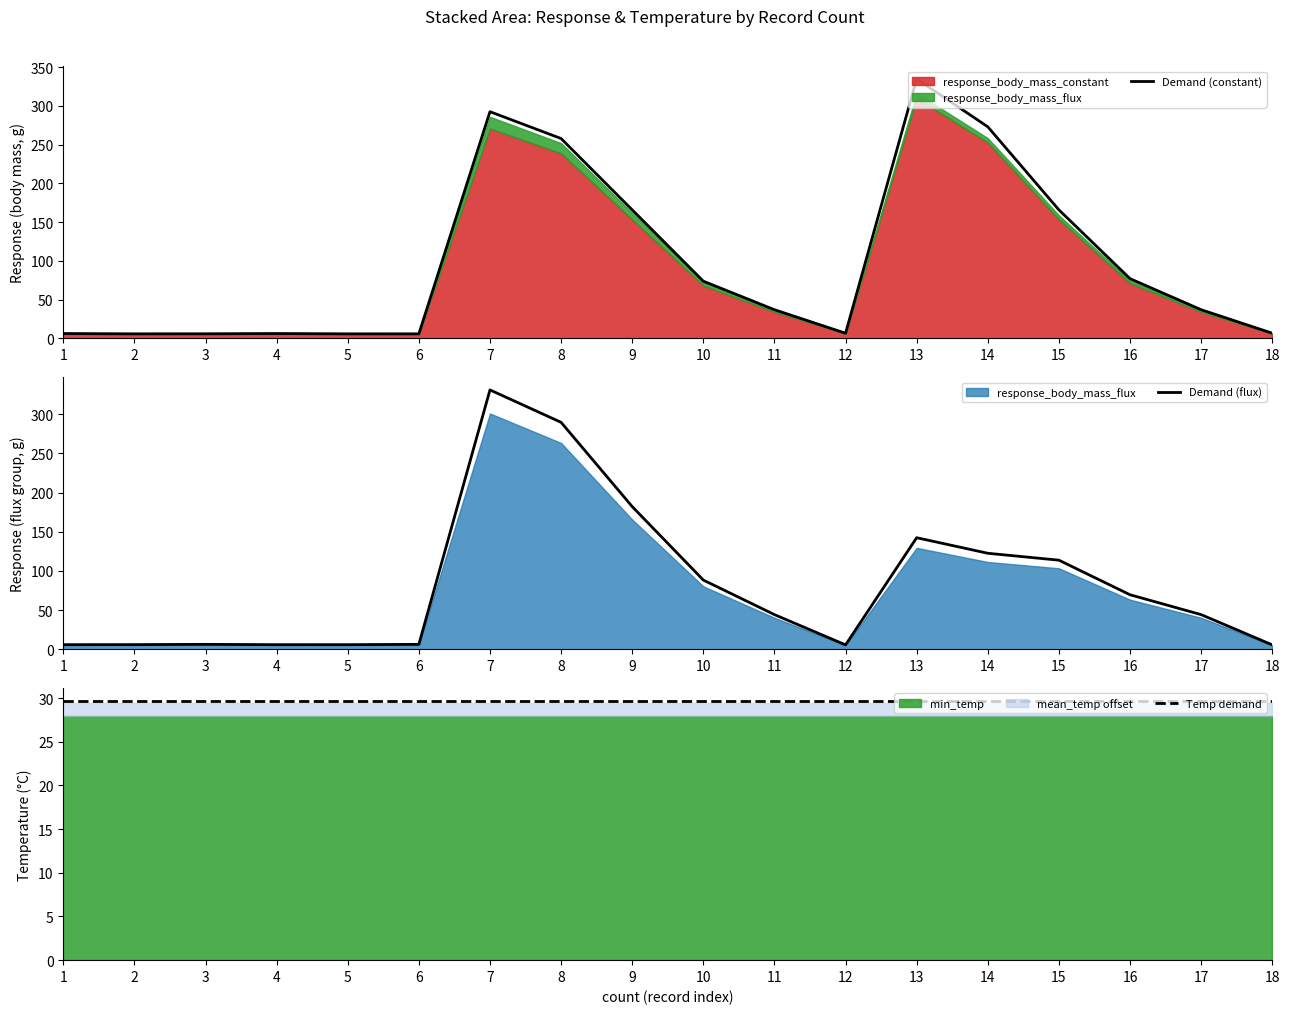

True or false: Temp demand has more than 2 interior local peaks.

False